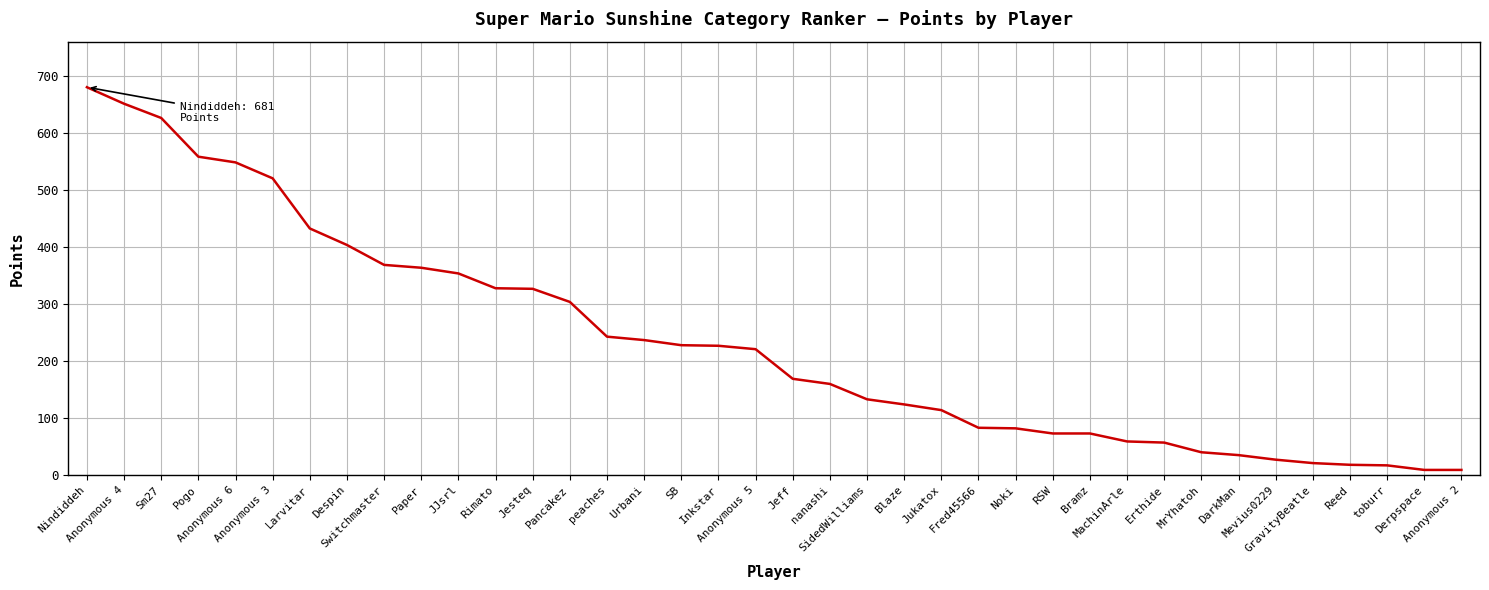

How many lines are shown in the chart?

1